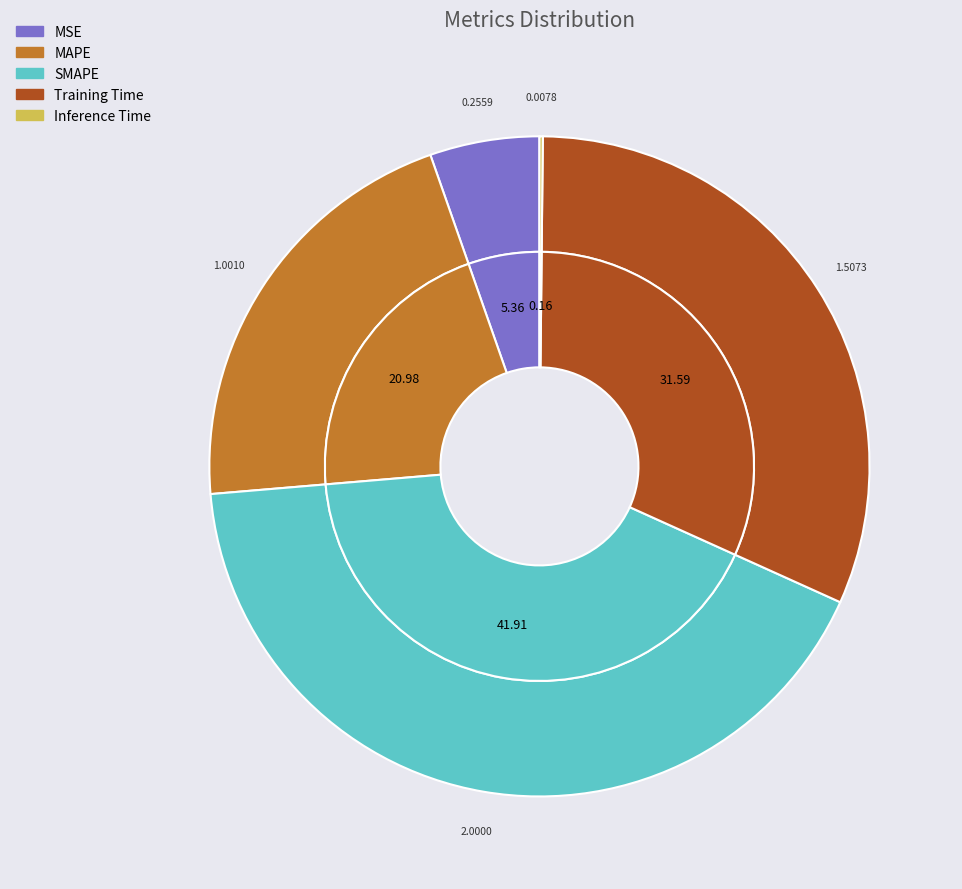

Which category has the smallest portion of the pie?

Inference Time